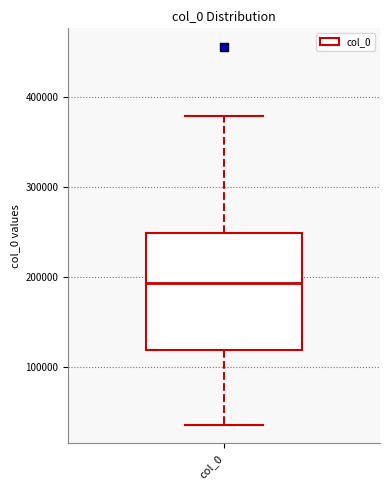

Read this box plot against the y-axis: the position of the median line, the range covered by the box, and the ends of both whiskers. The values are not printed on the chart, so give them approximately, as read against the axis.

median 190000, box 120000 to 250000, whiskers 40000 to 380000